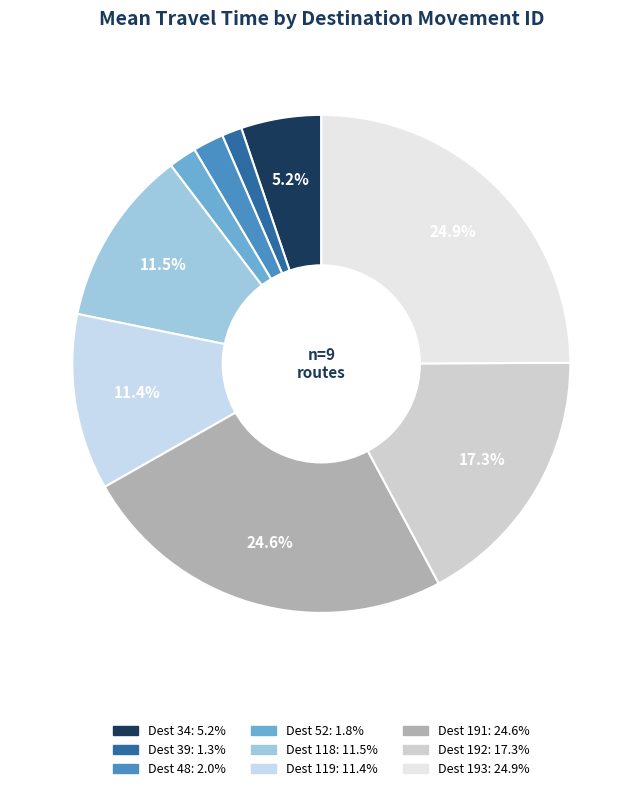

How many slices are in this pie chart?

9